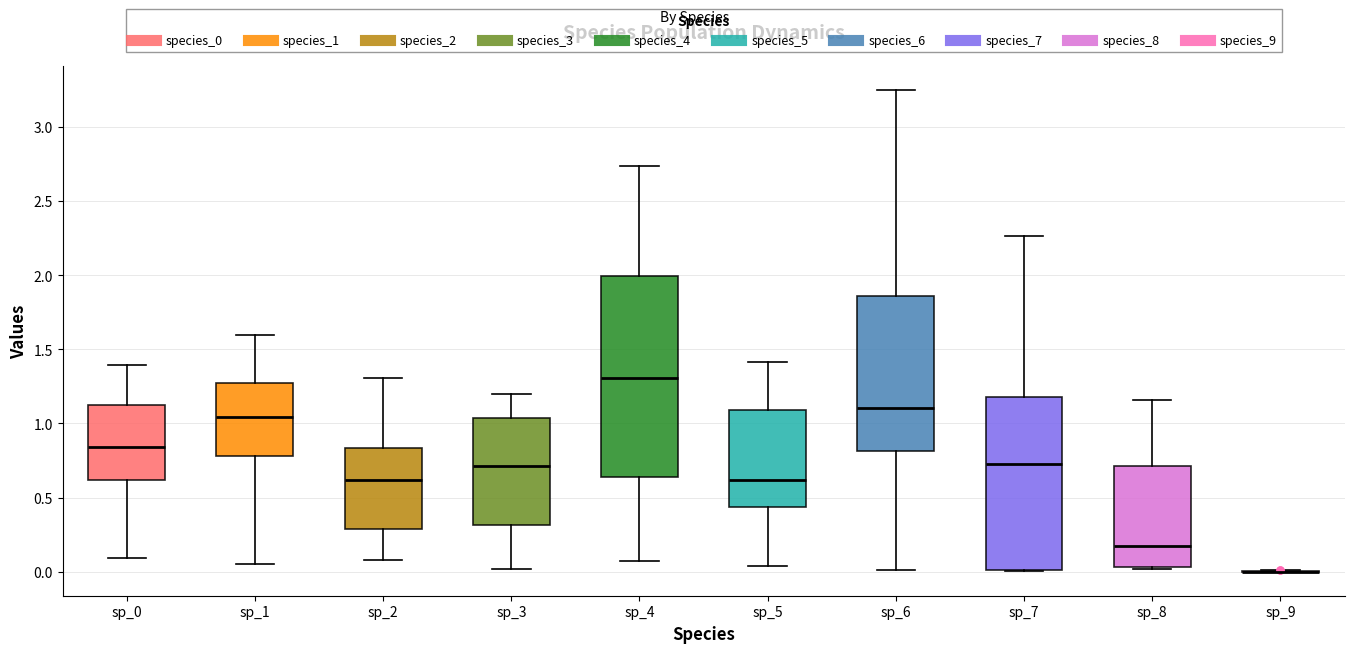

Comparing the boxes themselves (not the whiskers), which one is the tallest?

sp_4